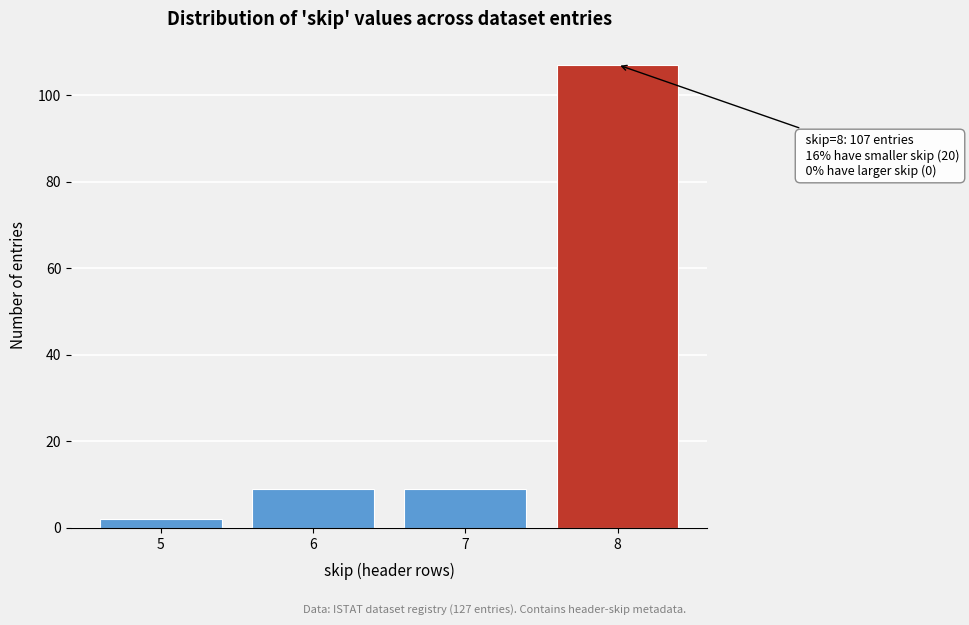

Reading left to right, transcribe all the data shown in this chart.

5=2	6=9	7=9	8=107